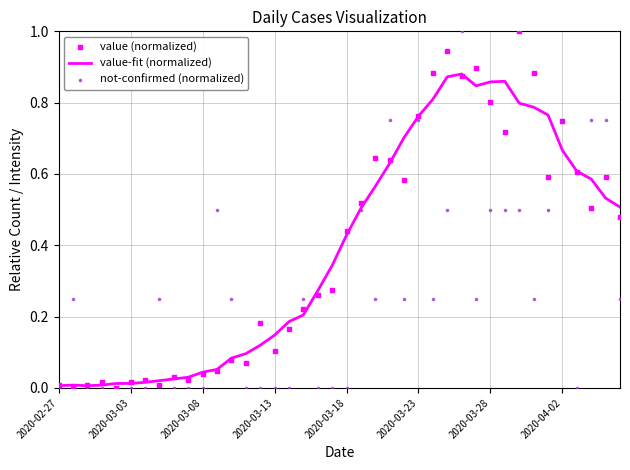

What are all the series names shown in the legend?

value-fit (normalized), value (normalized), not-confirmed (normalized)